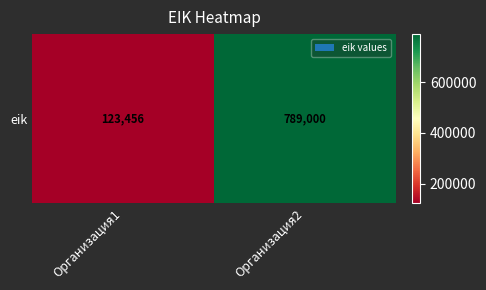

Approximately how many times larger is the value at Организация1 compared to Организация2?

0.2